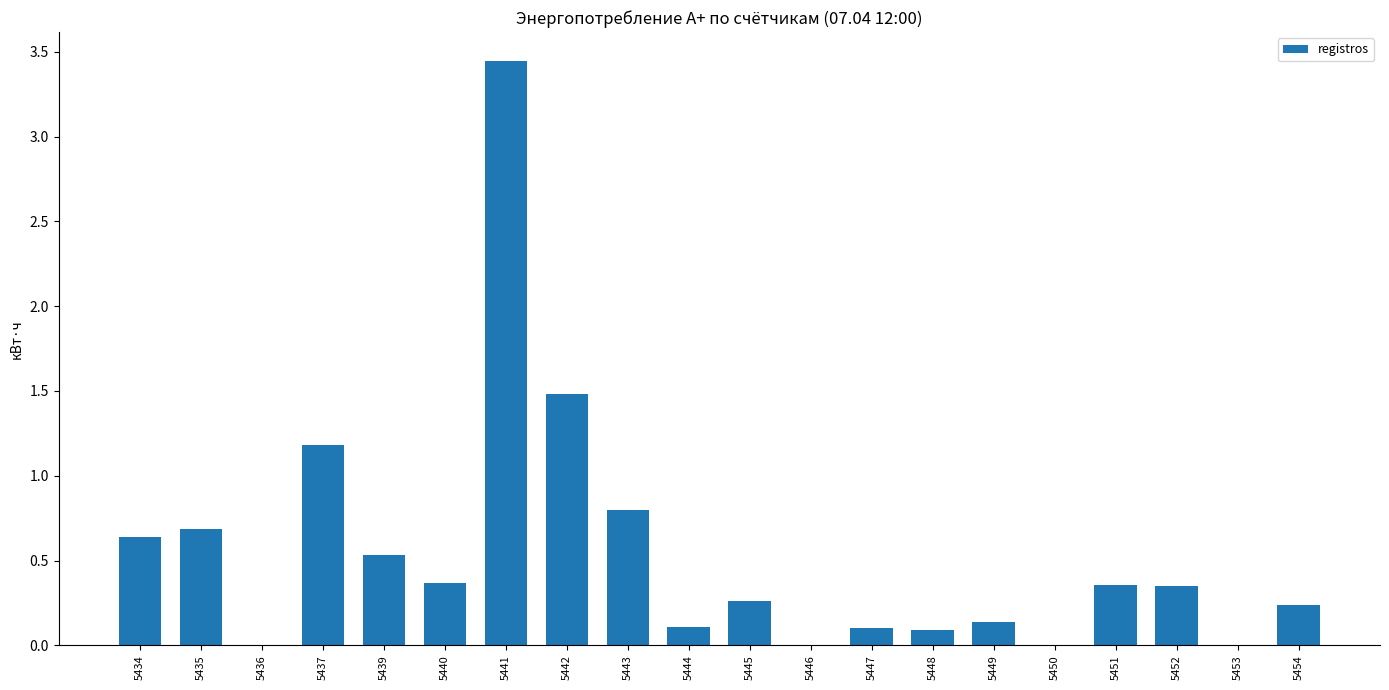

What is the sum of all values?

10.8